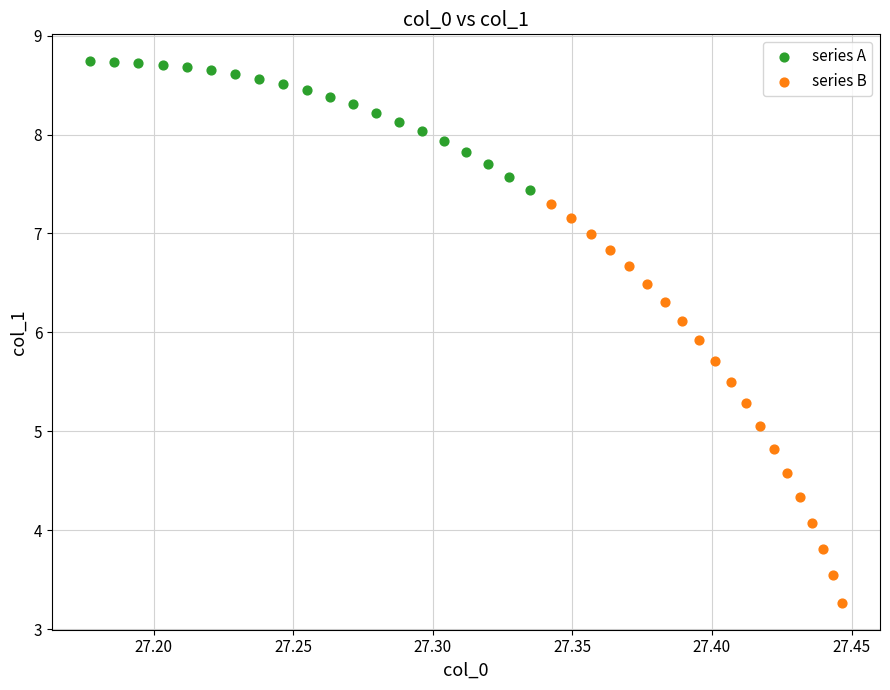

What are all the series names shown in the legend?

series A, series B